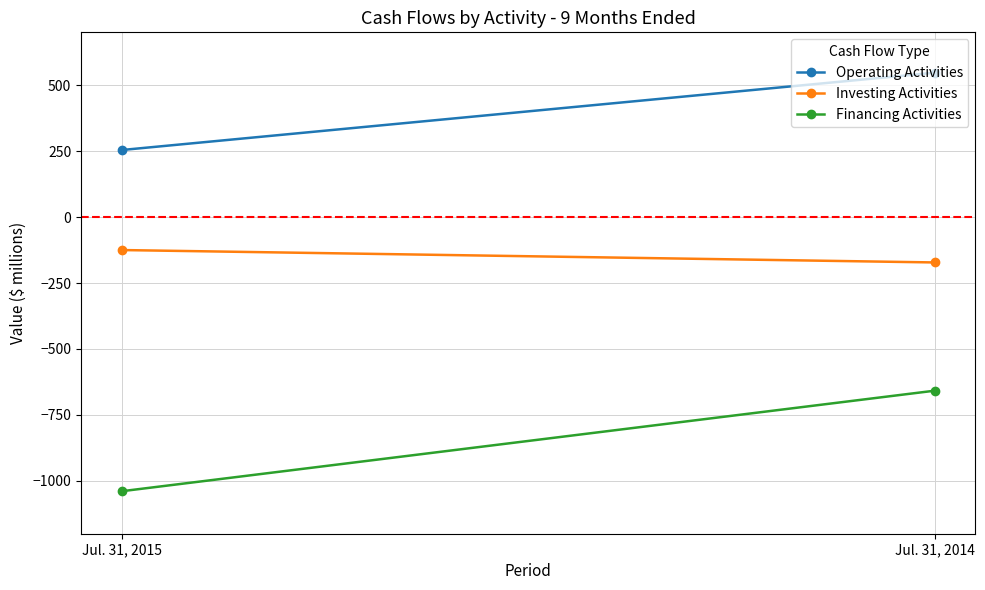

List the series in order of their peak value, highest first.

Operating Activities, Investing Activities, Financing Activities